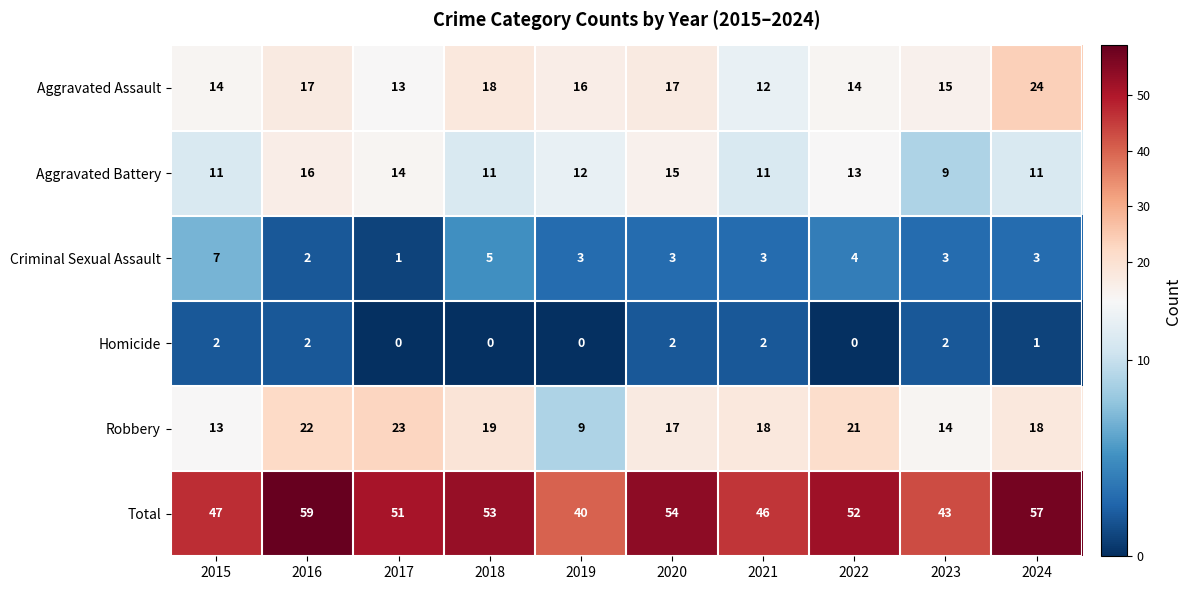

Which series has the largest total across all categories?

Total